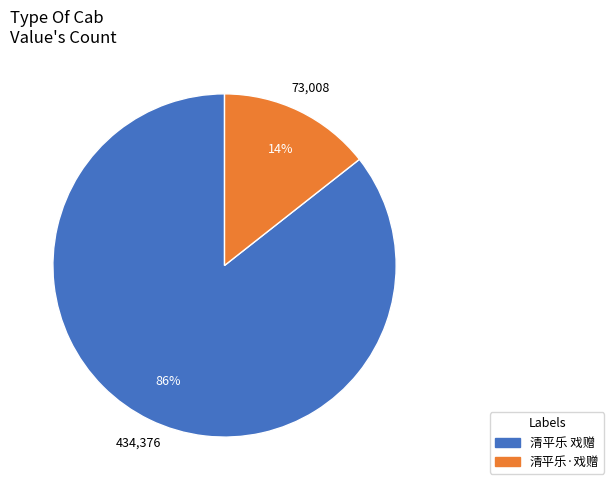

Count the number of slices in the pie.

2